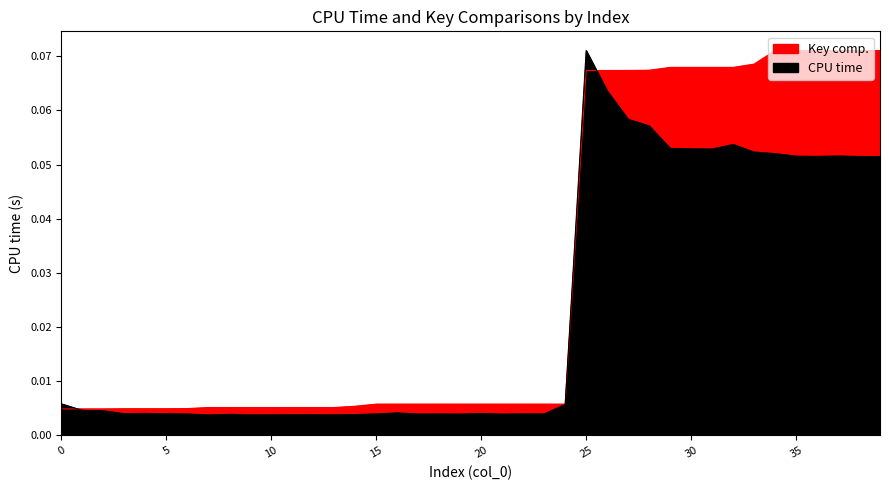

How many distinct data groups are displayed?

2